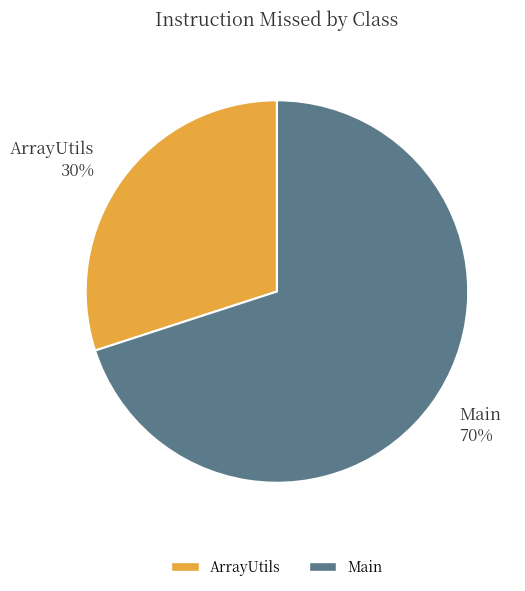

Which slice is the largest?

Main